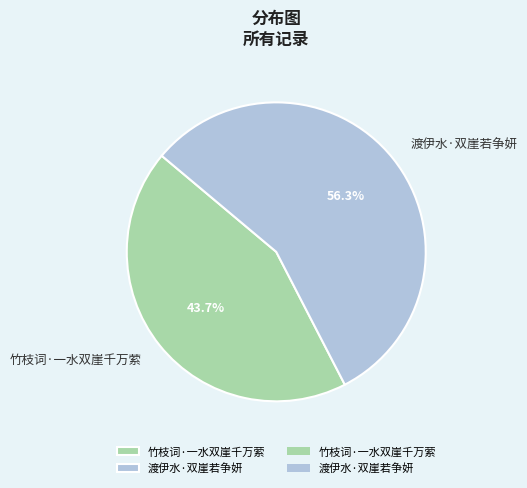

How many segments does this pie chart have?

2